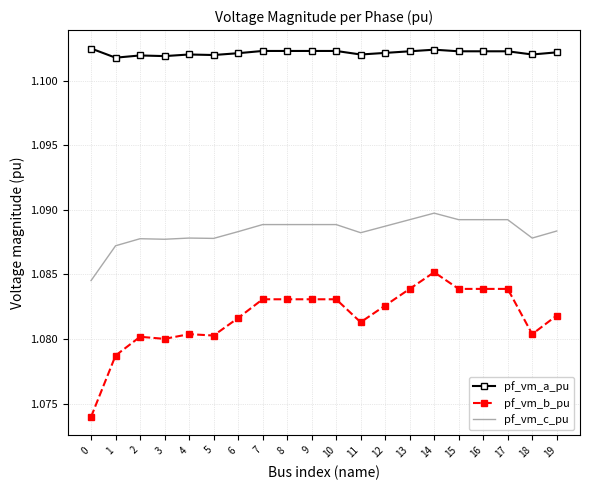

Which series has the largest range (max minus min)?

pf_vm_b_pu